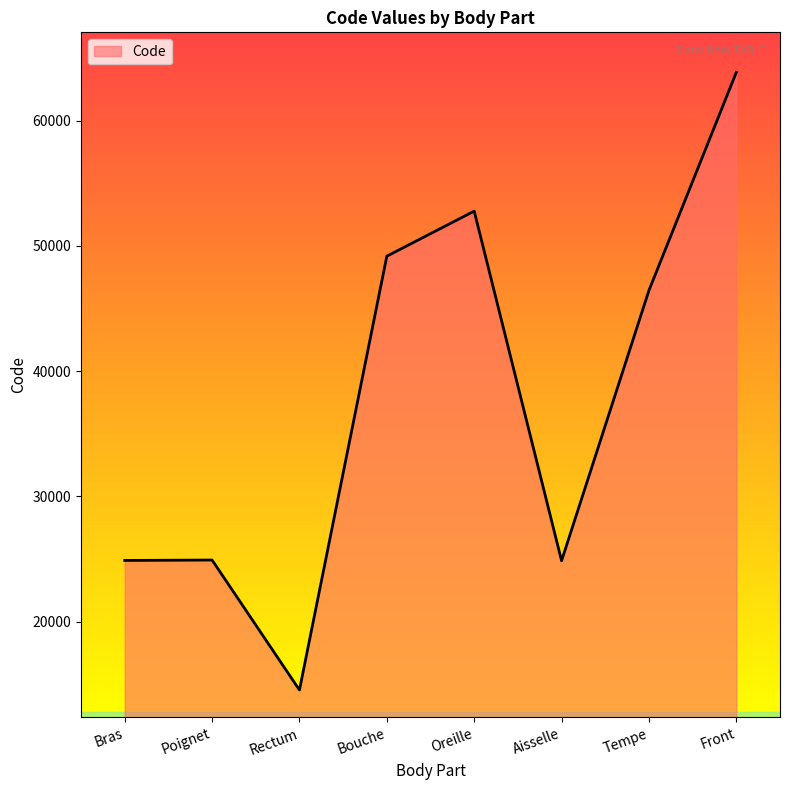

What is the sum of all values?

301498